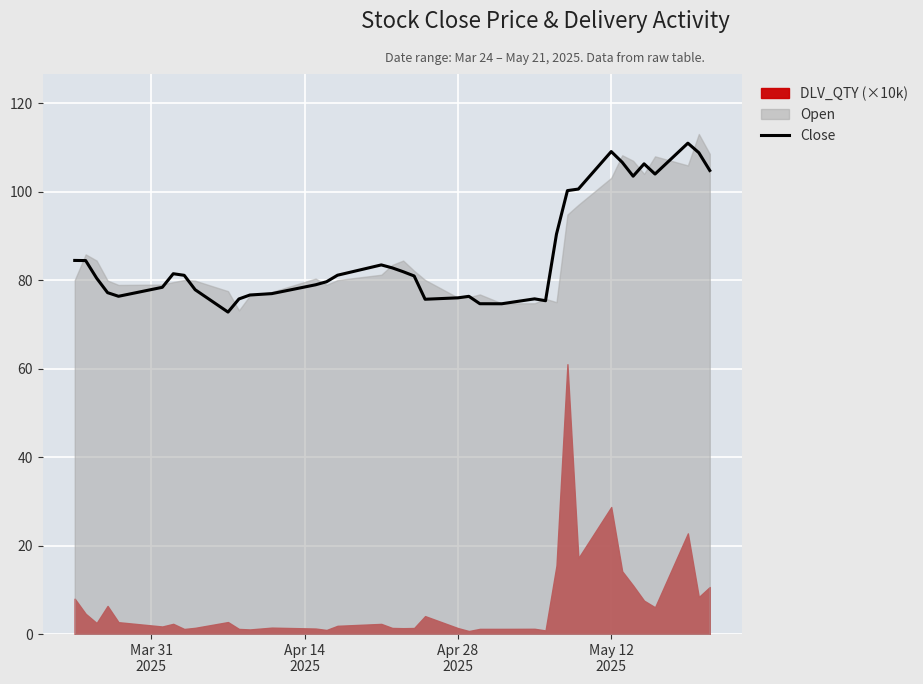

What is the maximum value for Close?

110.9